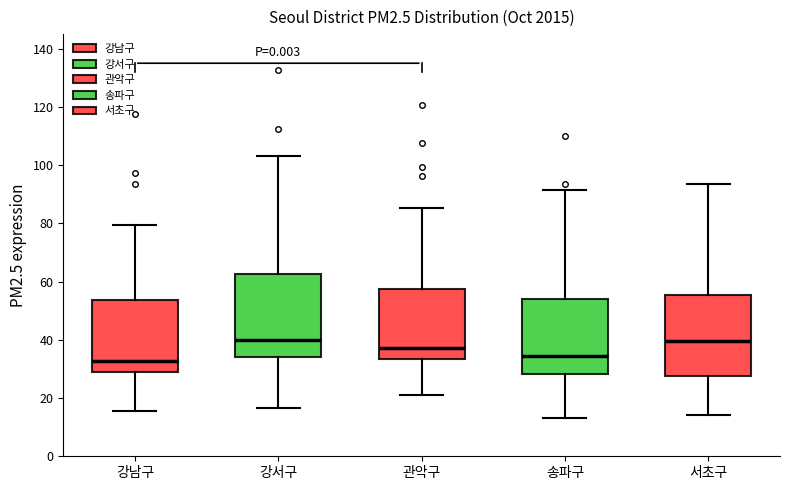

Where does the upper whisker of the box for 관악구 end on the y-axis? The values are not printed on the chart, so give them approximately, as read against the axis.

86